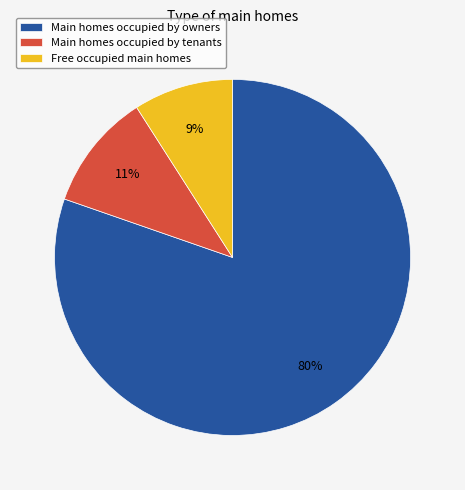

Is it true that Main homes occupied by tenants is 20% of the pie?

False